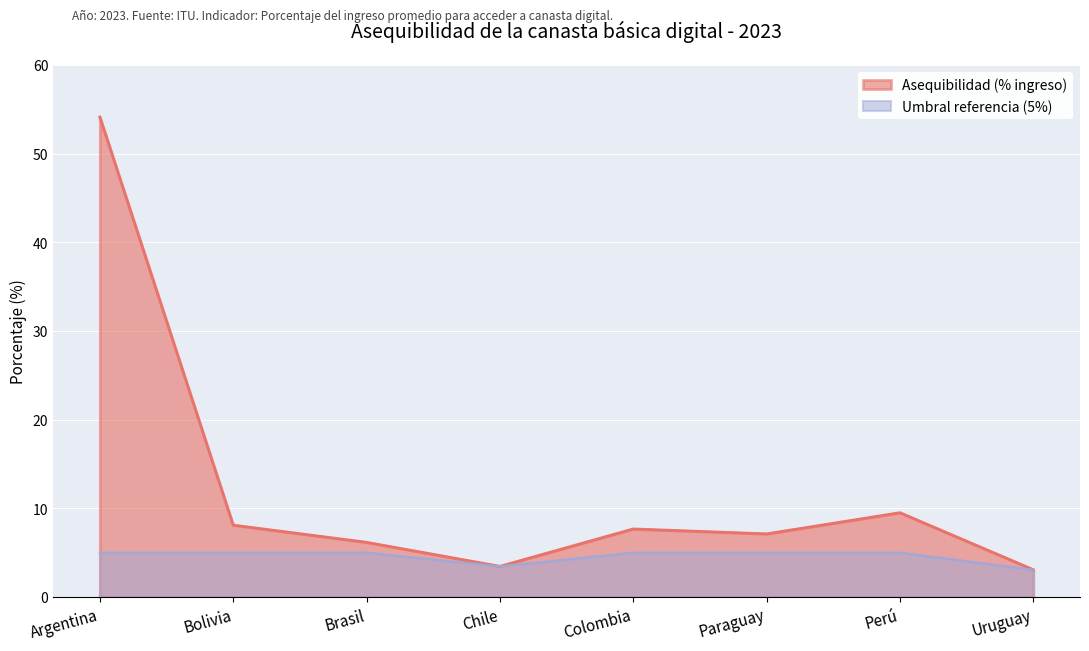

Where does the data first go above 7?

Argentina